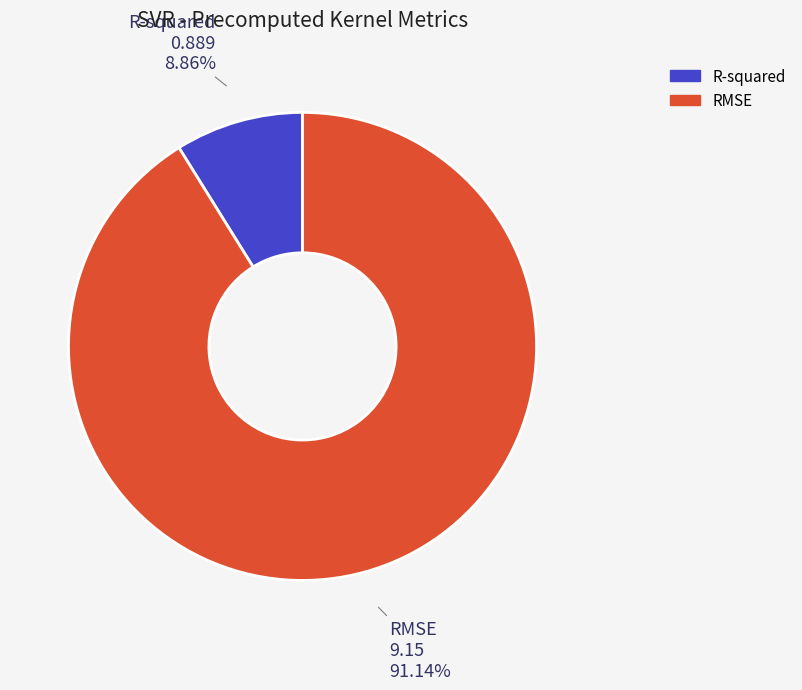

Rank the categories by value from lowest to highest.

R-squared, RMSE